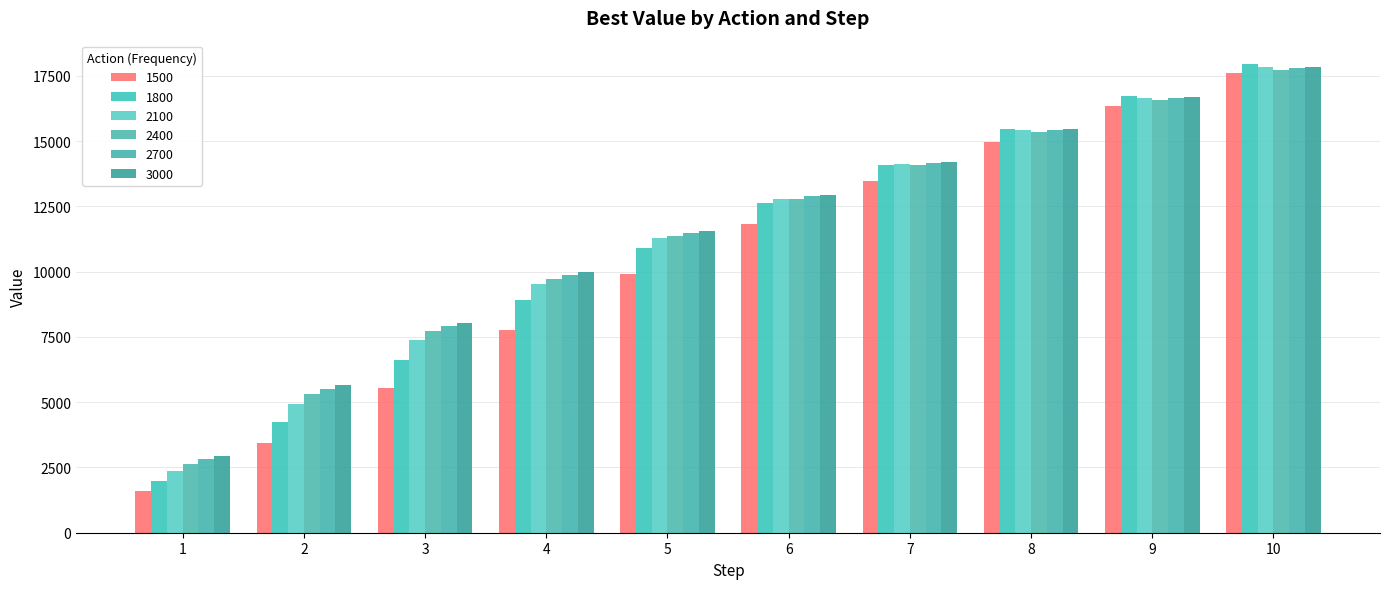

How many bars are there in total?

60